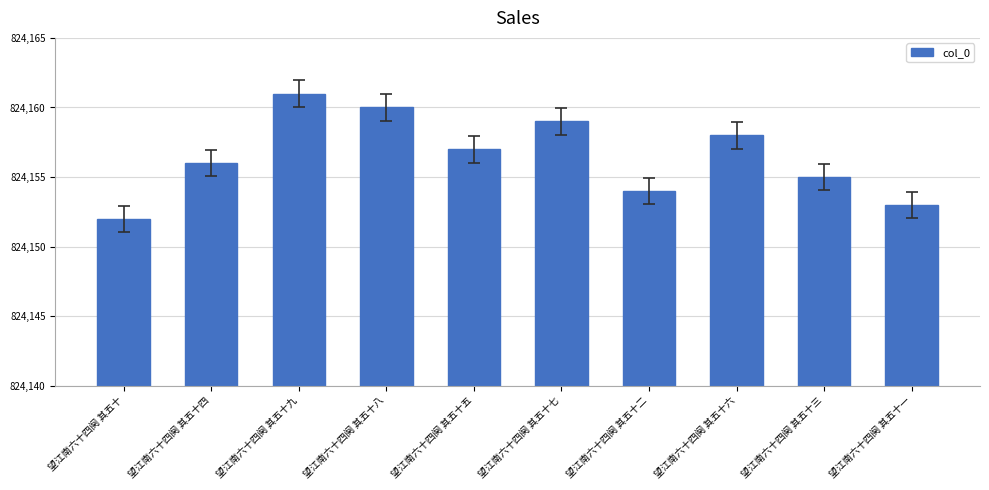

Which has a higher value, 望江南六十四阕 其五十九 or 望江南六十四阕 其五十三?

望江南六十四阕 其五十九